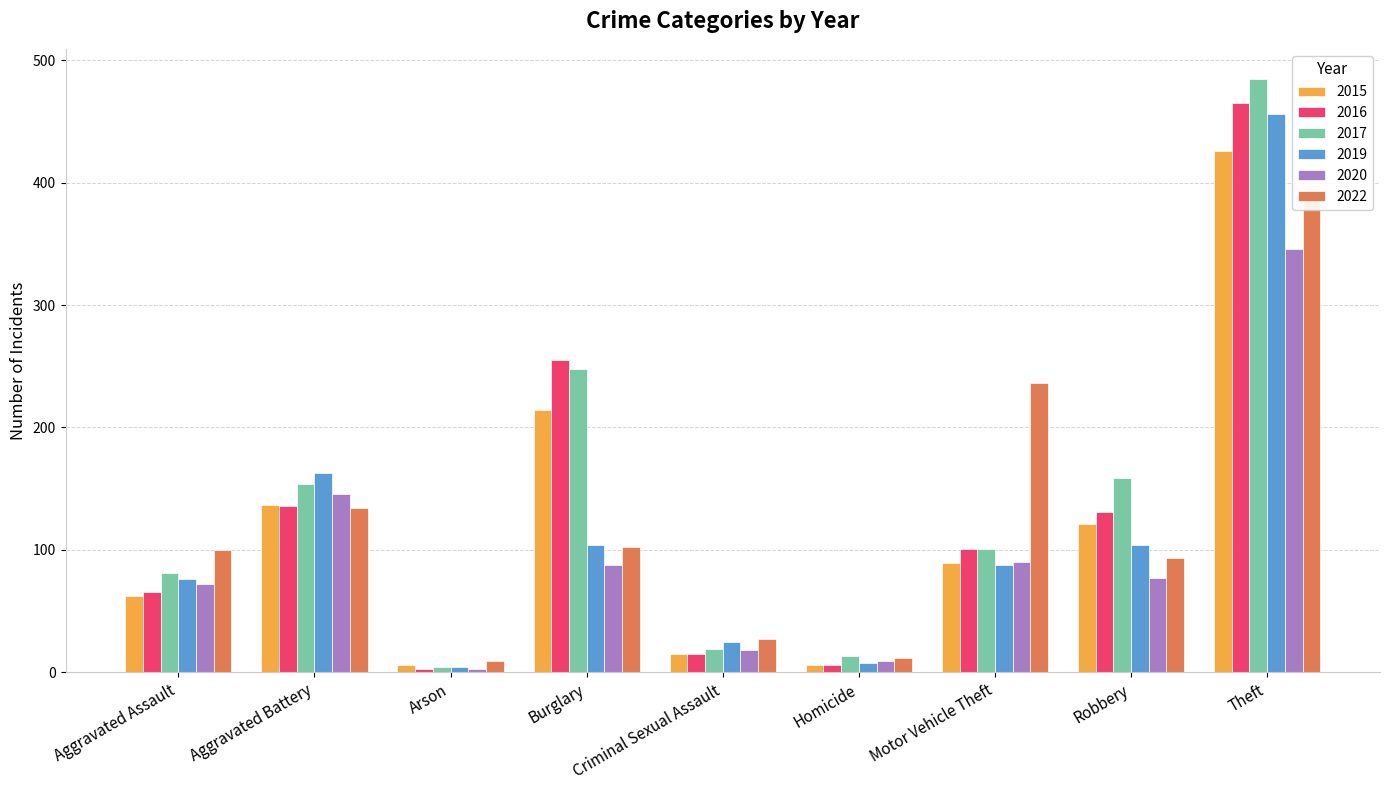

How many data points in 2017 are less than 101?

4